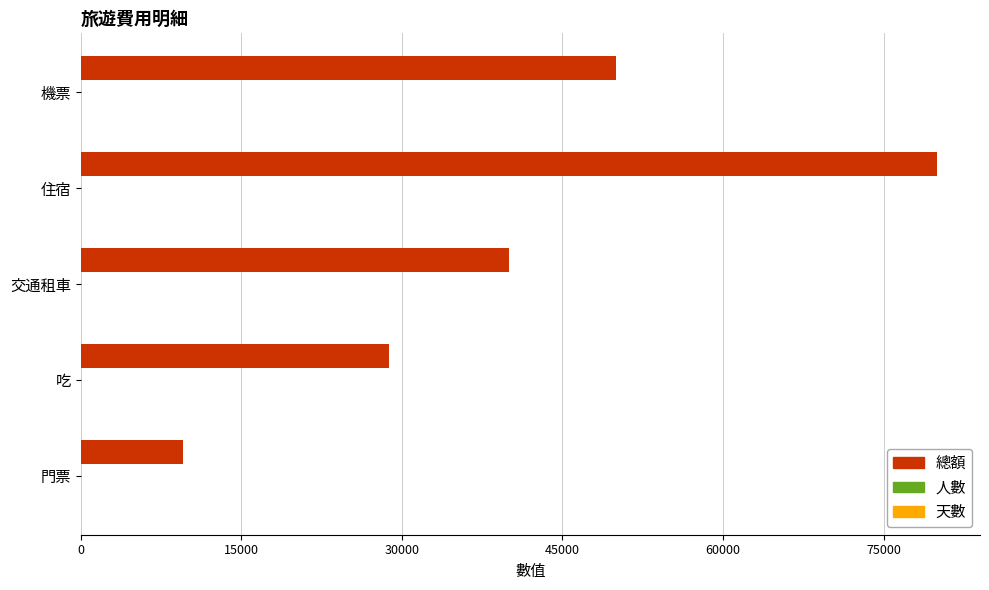

Which category has the highest value across all series?

住宿